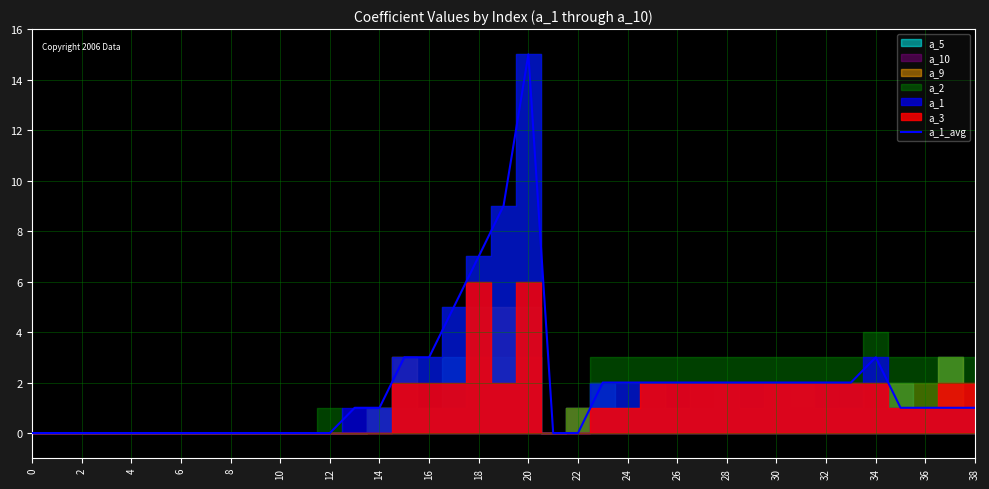

Is it true that a_1_avg equals 2 at 30?

True